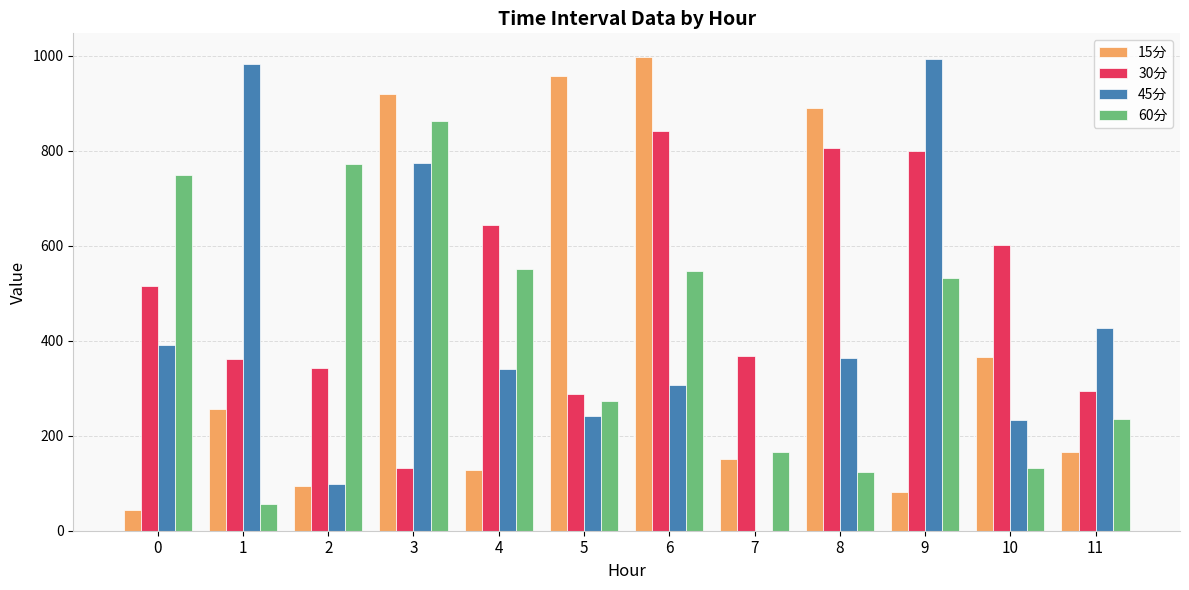

Which series has the largest total across all categories?

30分